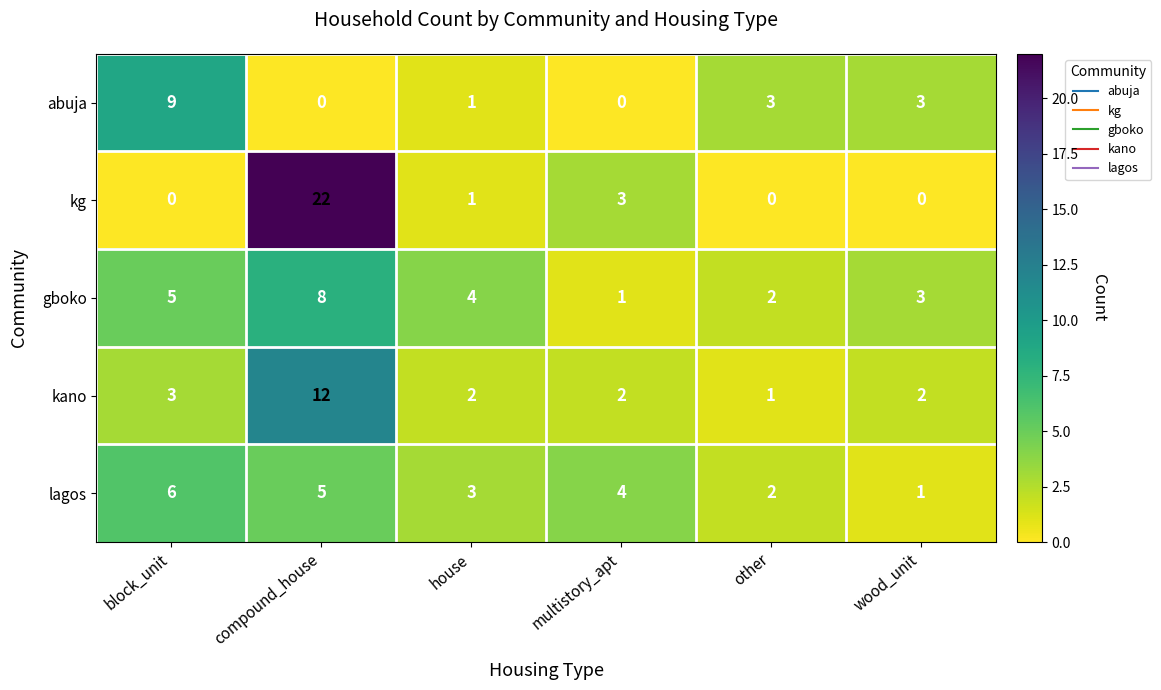

Reading left to right, transcribe all the data shown in this chart.

abuja: block_unit=9	compound_house=0	house=1	multistory_apt=0	other=3	wood_unit=3
kg: block_unit=0	compound_house=22	house=1	multistory_apt=3	other=0	wood_unit=0
gboko: block_unit=5	compound_house=8	house=4	multistory_apt=1	other=2	wood_unit=3
kano: block_unit=3	compound_house=12	house=2	multistory_apt=2	other=1	wood_unit=2
lagos: block_unit=6	compound_house=5	house=3	multistory_apt=4	other=2	wood_unit=1